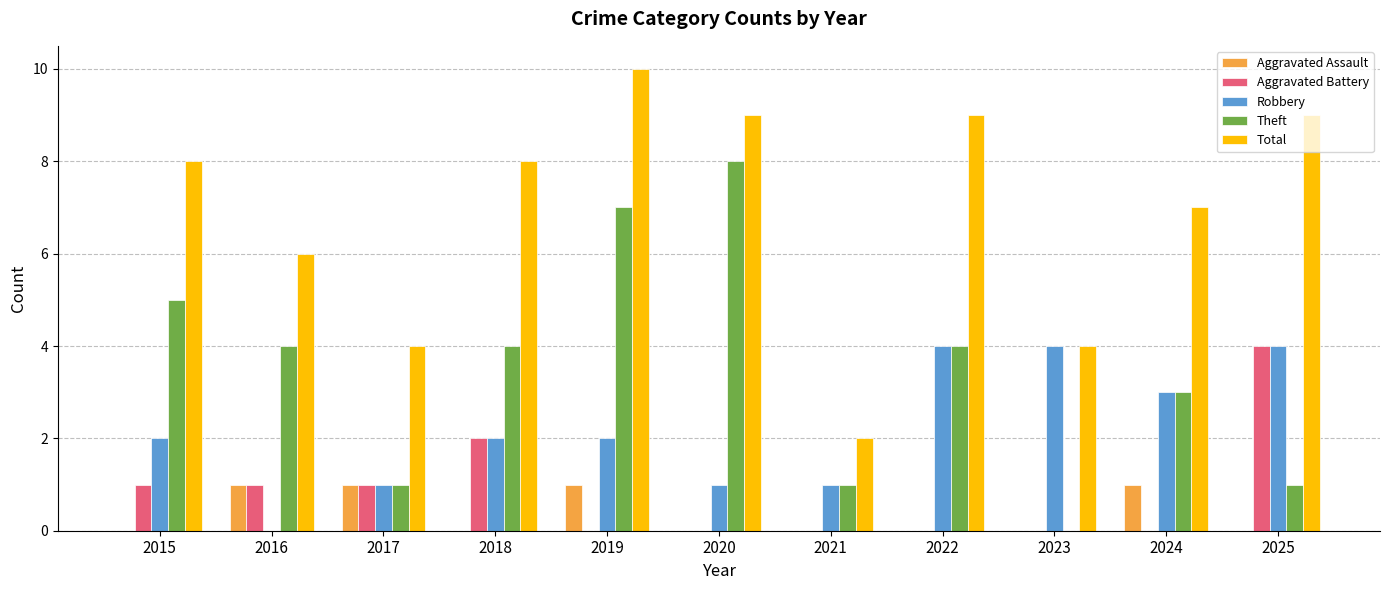

What is the total value across all series at 2019?

20